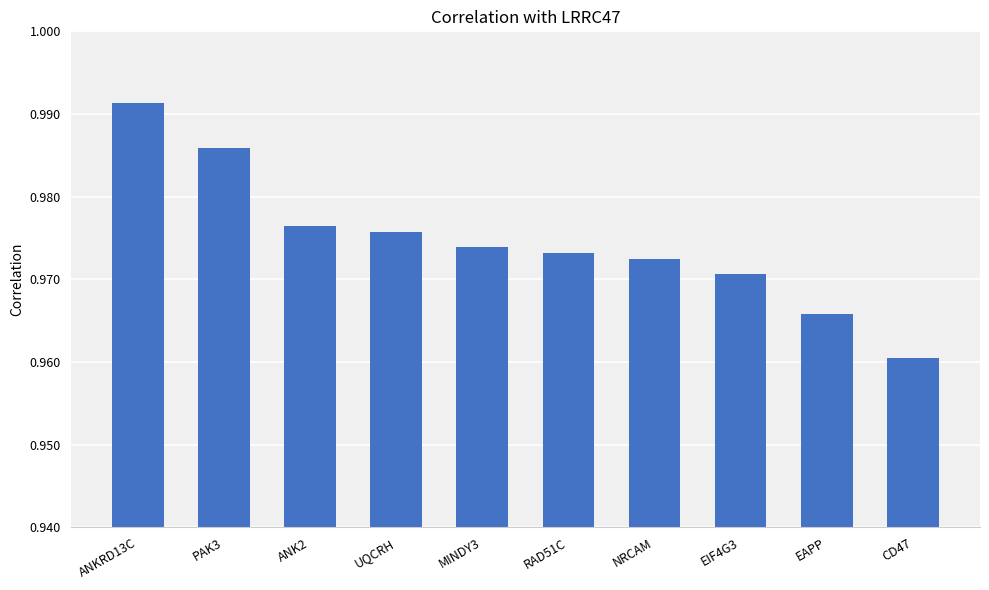

Are the bars horizontal?

No